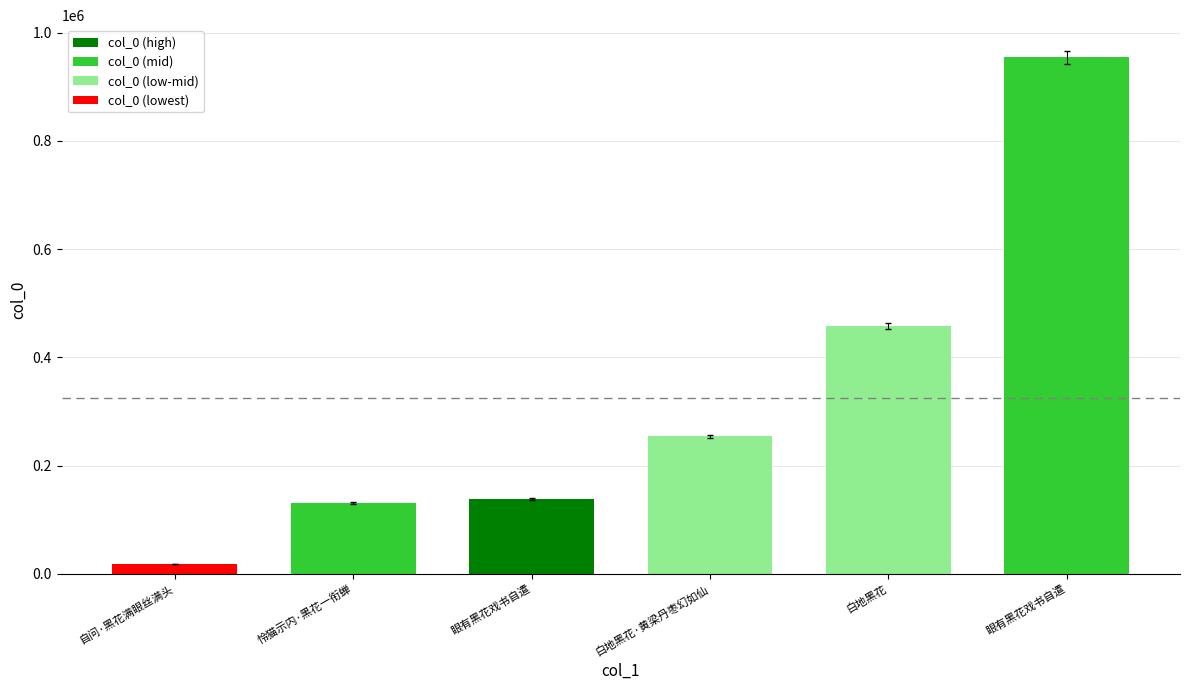

What value does the data have at 怜猫示内·黑花一衔蝉, to the nearest 50?

131550